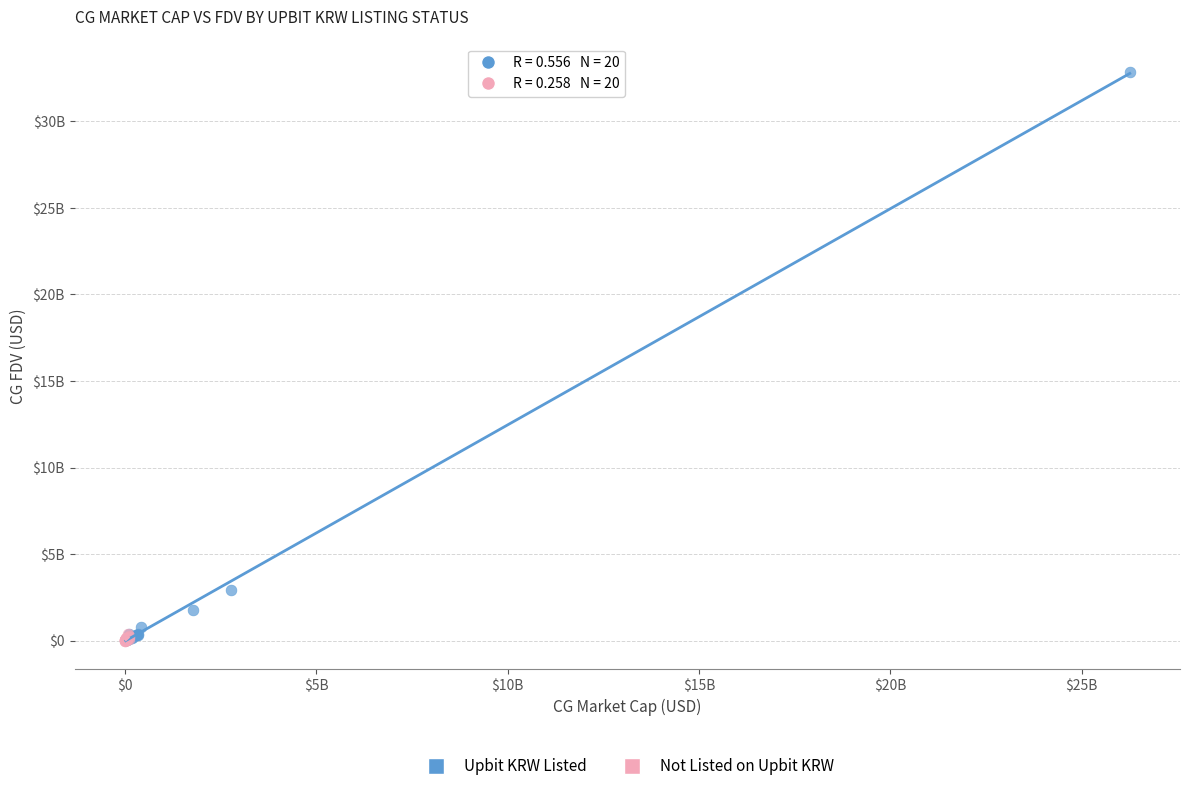

What are all the series names shown in the legend?

Upbit KRW Listed, Not Listed on Upbit KRW